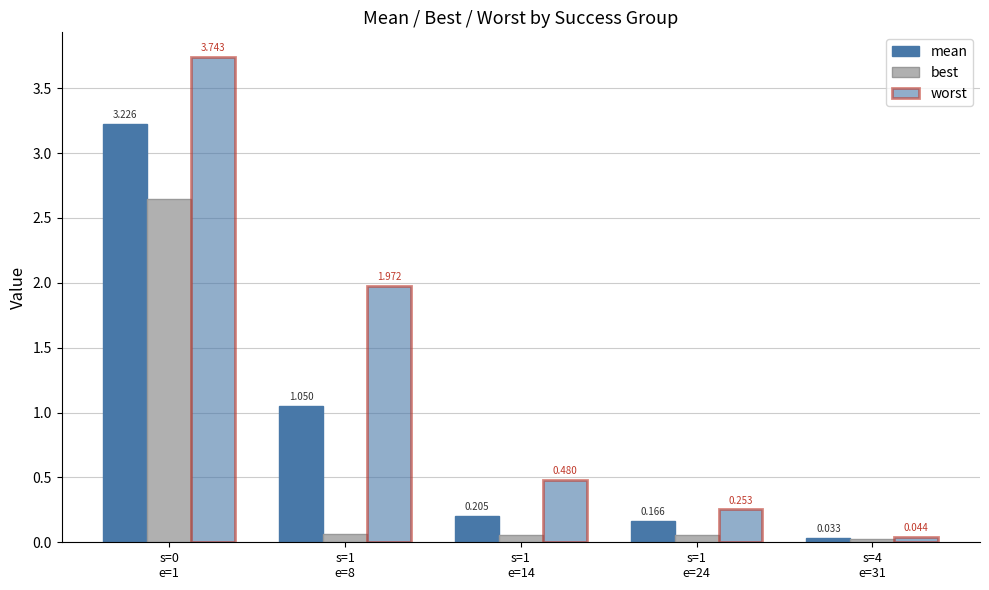

Does the chart contain any negative values?

No